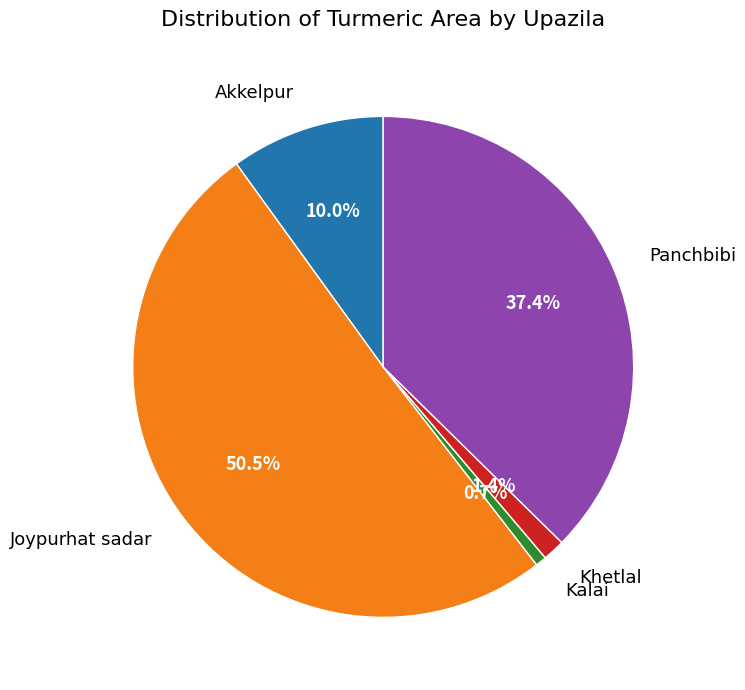

Is there a majority slice in this chart?

Yes